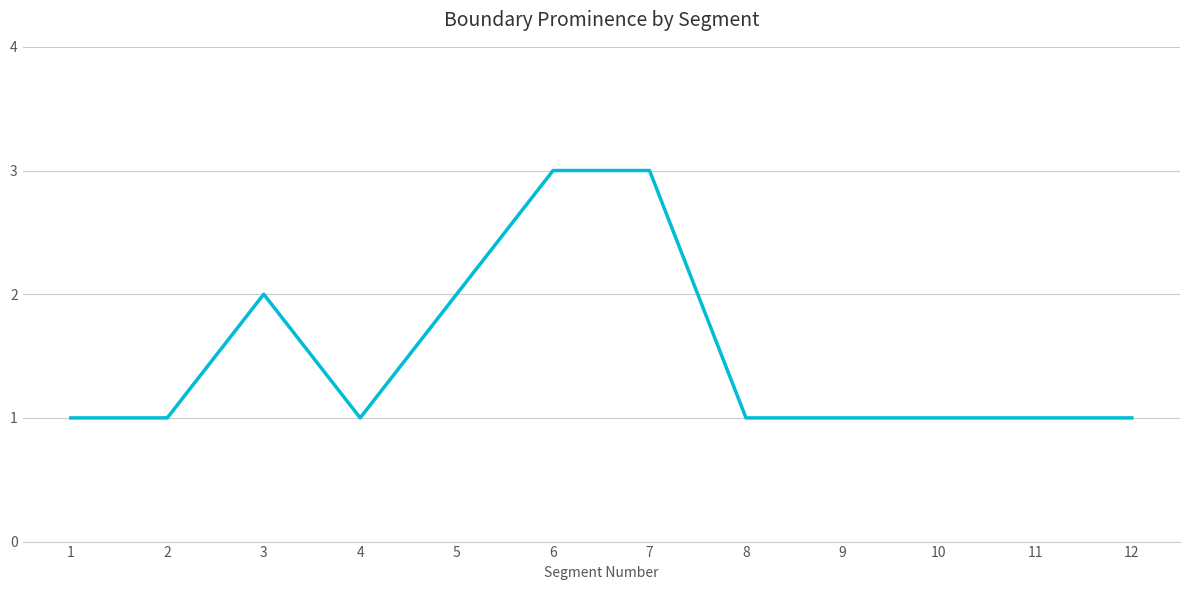

Is this an area chart (filled region under the line)?

No